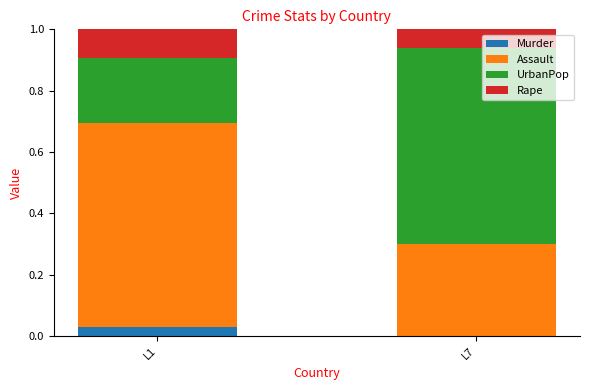

The Murder series shows 0.0 at L1. True or false?

True